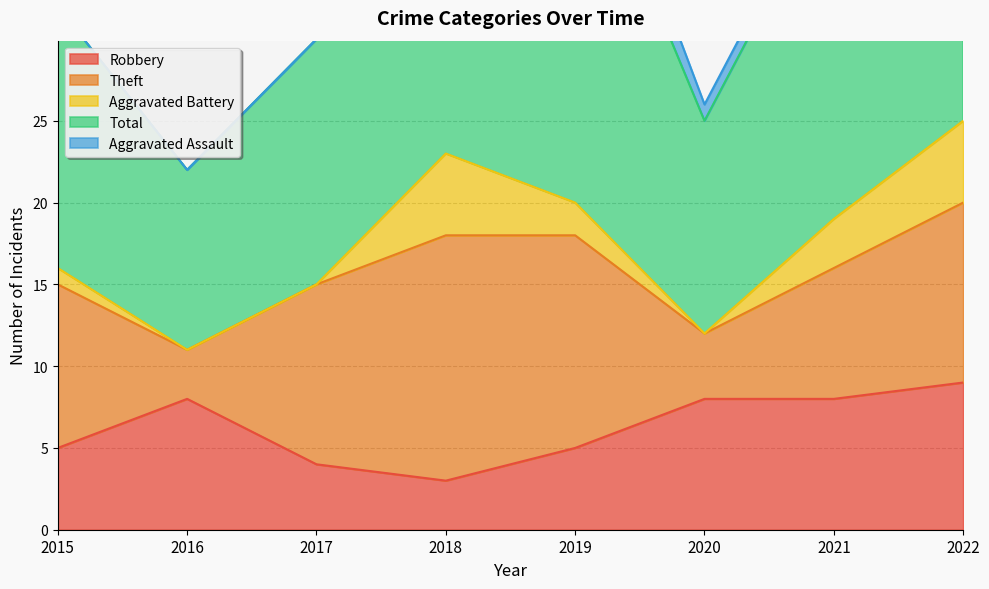

What is the highest value of the Total series?

26